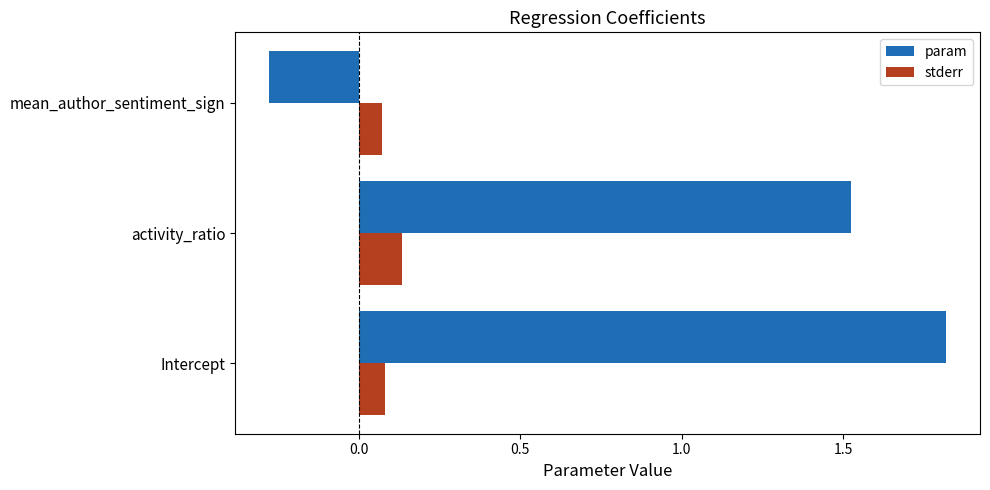

True or false: stderr has a value of 0.0 at activity_ratio.

False